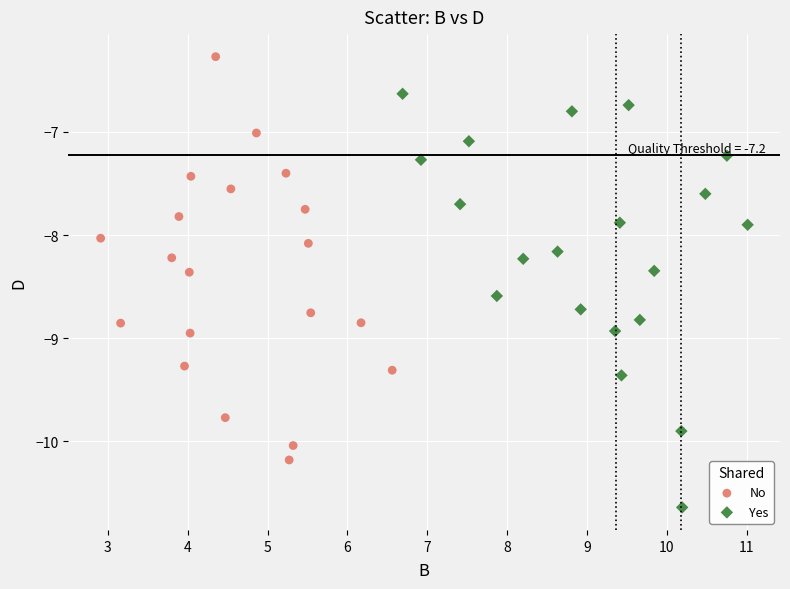

What are all the series names shown in the legend?

No, Yes